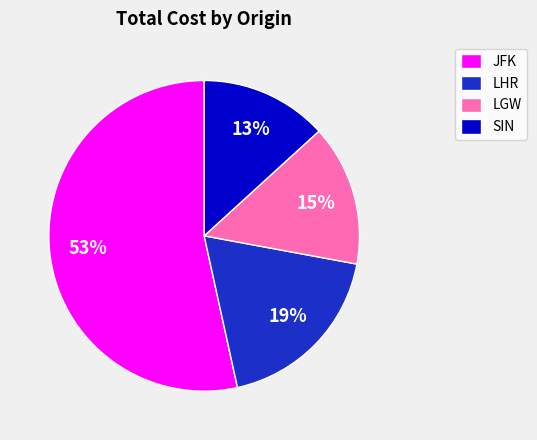

True or false: SIN accounts for 27% of the total.

False